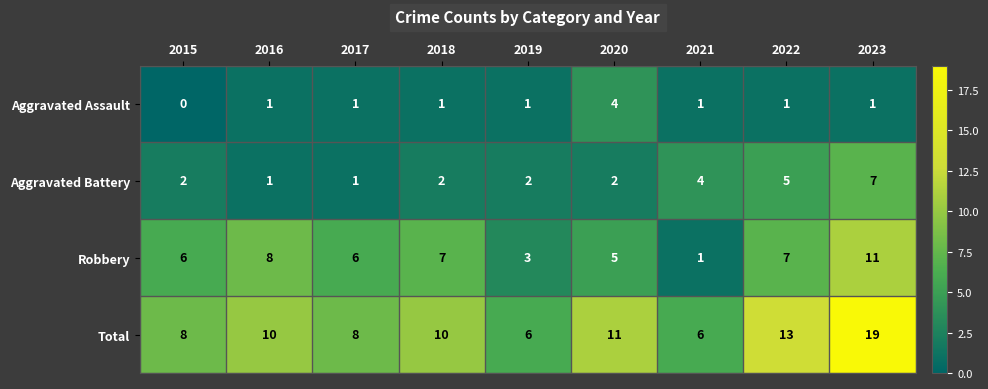

What is the difference between the highest and lowest values at 2021?

5